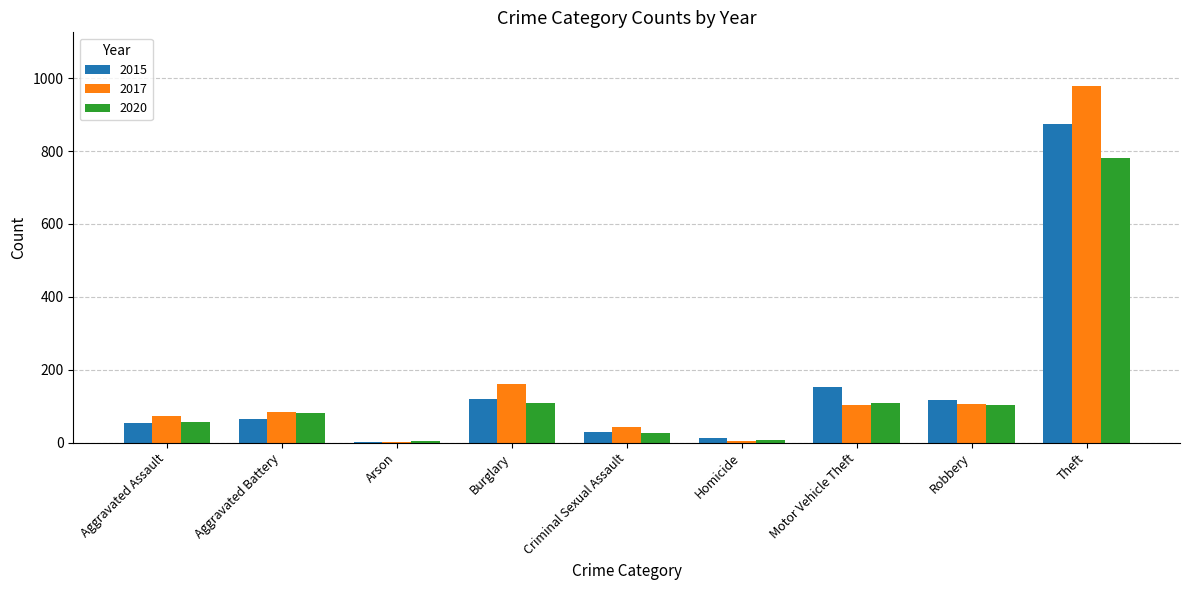

How many categories are shown in the chart?

9